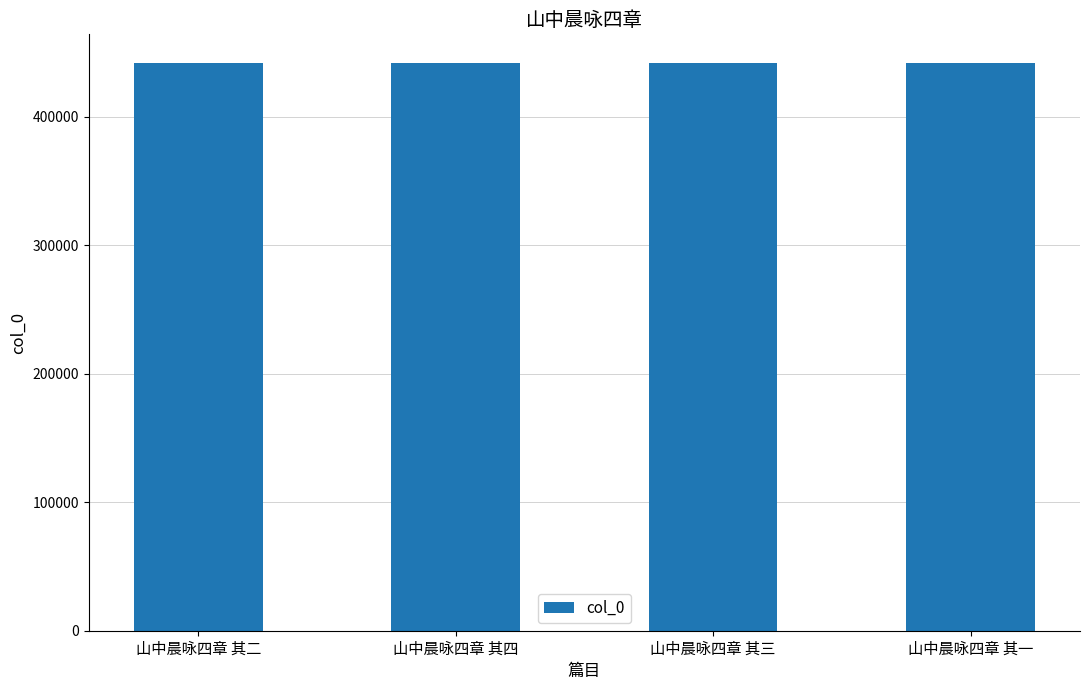

What is the sum of the values at 山中晨咏四章 其四 and 山中晨咏四章 其三?

884501